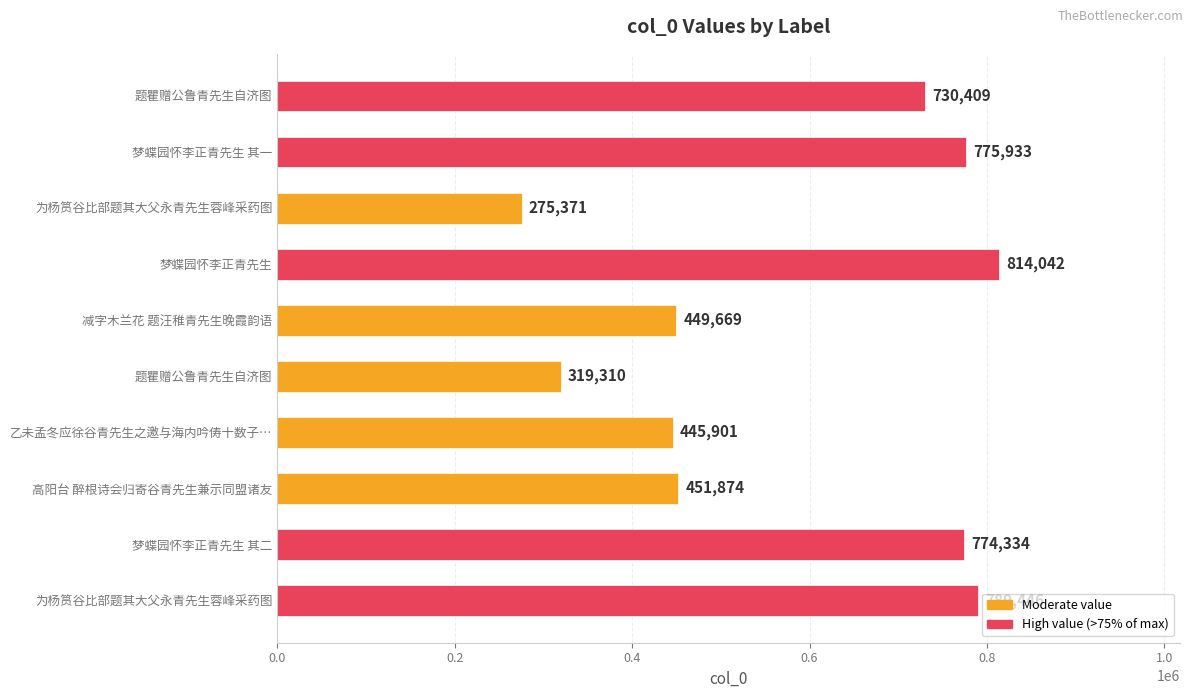

What is the minimum value shown in the chart?

275371